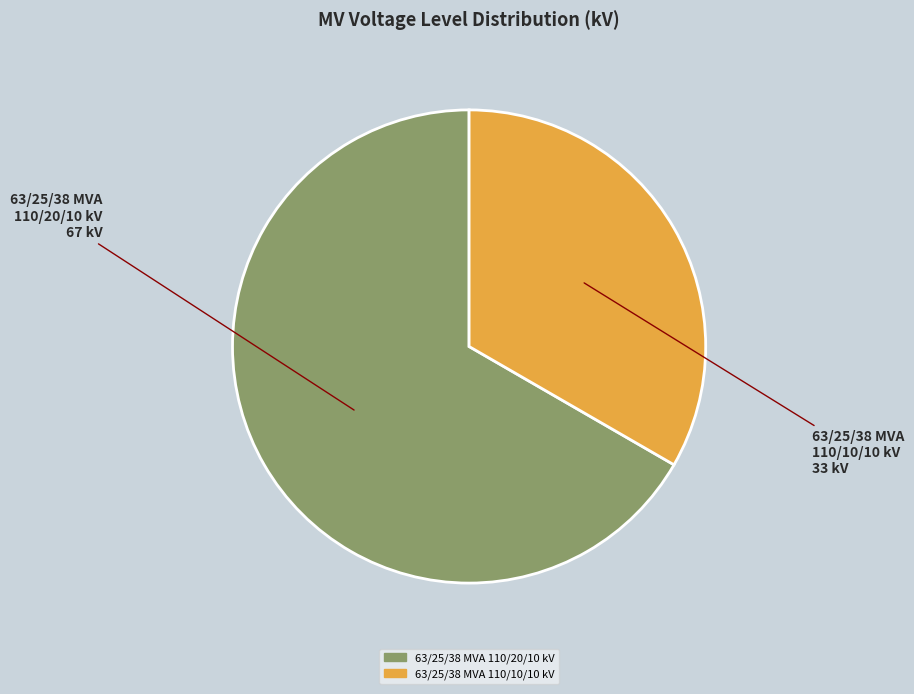

Count the number of slices in the pie.

2